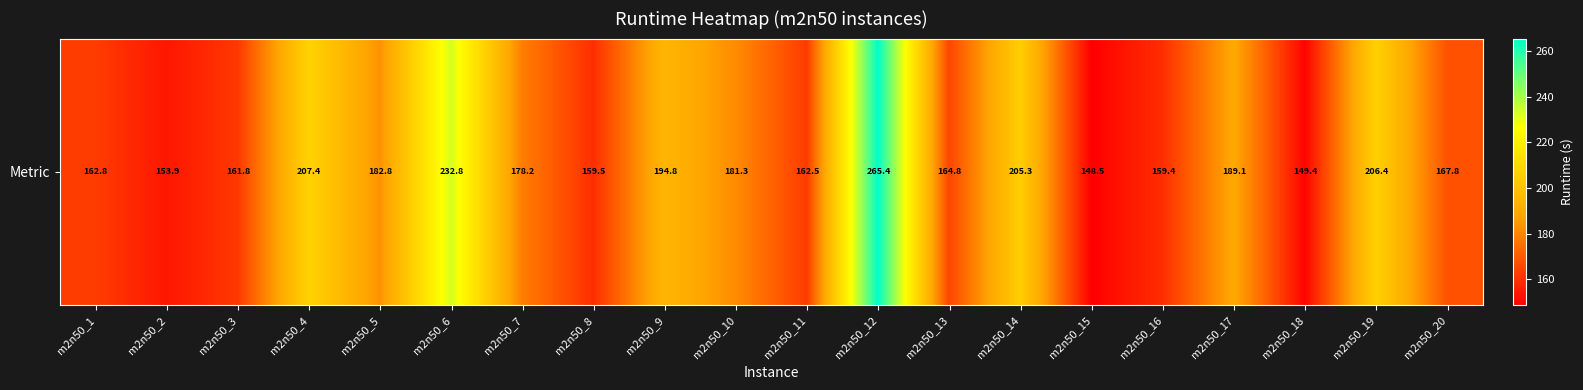

Rank the categories by value from lowest to highest.

m2n50_15, m2n50_18, m2n50_2, m2n50_16, m2n50_8, m2n50_3, m2n50_11, m2n50_1, m2n50_13, m2n50_20, m2n50_7, m2n50_10, m2n50_5, m2n50_17, m2n50_9, m2n50_14, m2n50_19, m2n50_4, m2n50_6, m2n50_12